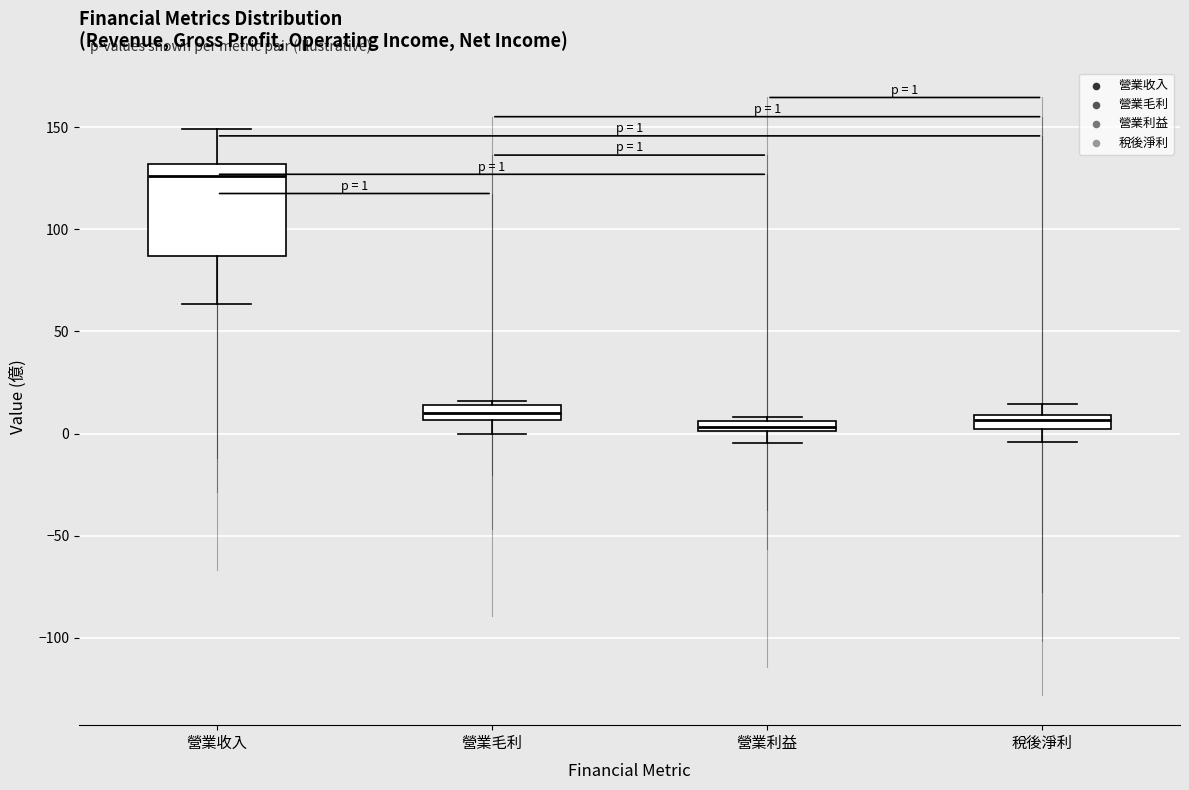

Comparing the boxes themselves (not the whiskers), which one is the tallest?

營業收入